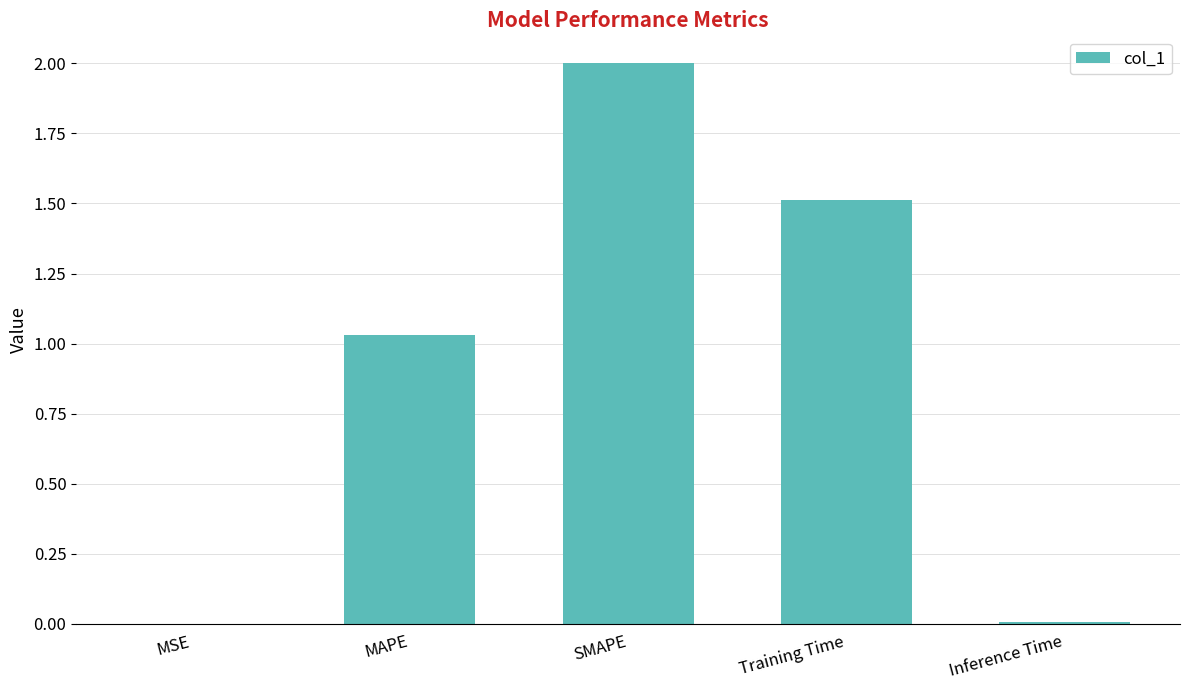

Which has a higher value, Inference Time or Training Time?

Training Time